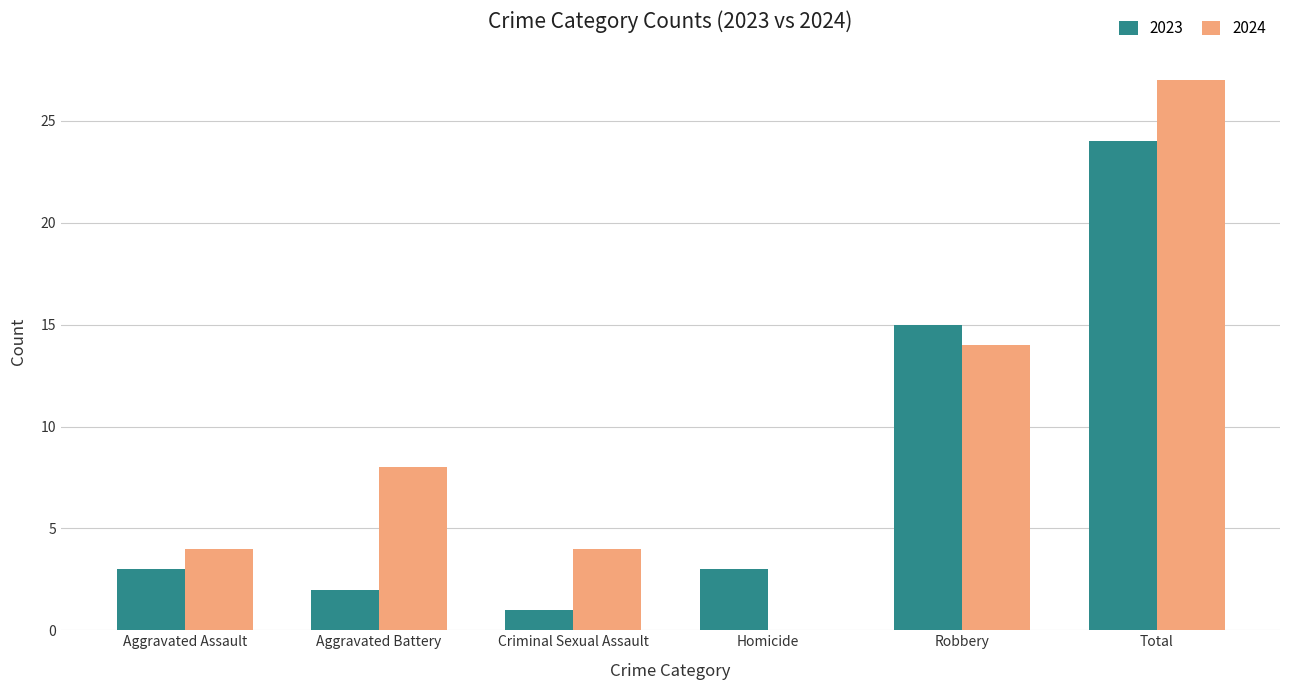

What is the sum of all 2024 values?

57